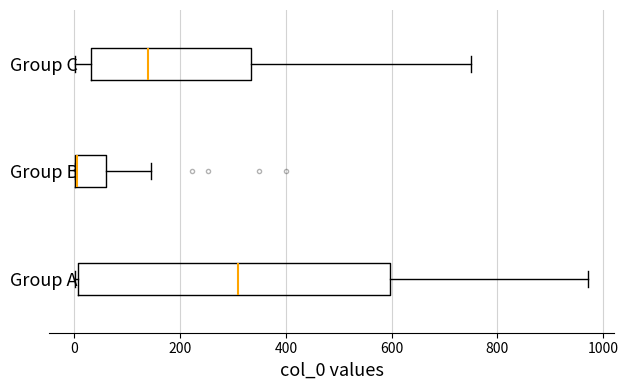

Reading bottom to top, transcribe this box plot: for each box, give where its median line is, the range the box spans, and where its two whiskers end, as read against the x-axis. The values are not printed on the chart, so give them approximately, as read against the axis.

Group A: median 320, box 0 to 600, whiskers 0 (just left of the box's left edge) to 980
Group B: median 0, box 0 to 60, whiskers 0 to 140
Group C: median 140, box 40 to 340, whiskers 0 to 760